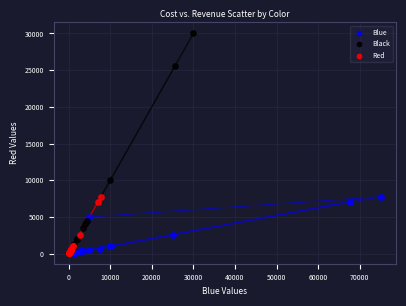

Which series contains the highest Y value?

Black